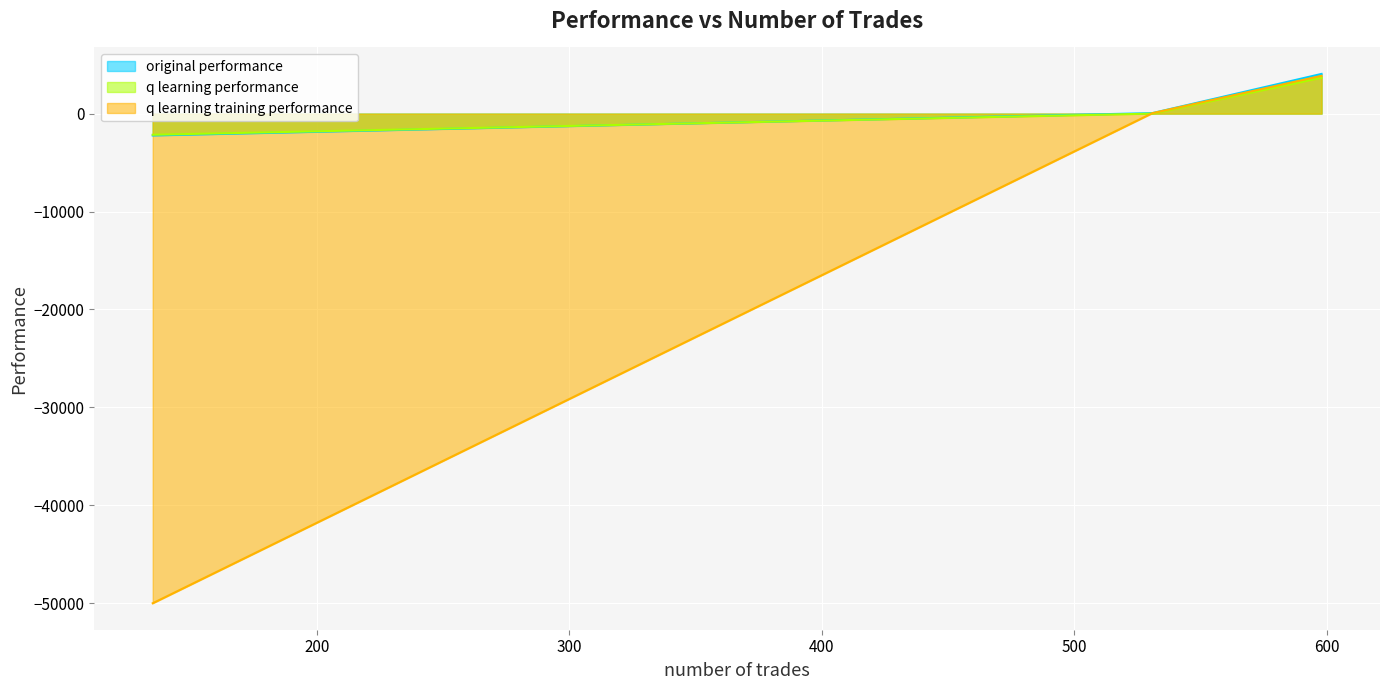

What is the spread (max minus min) of values at 135?

47839.2